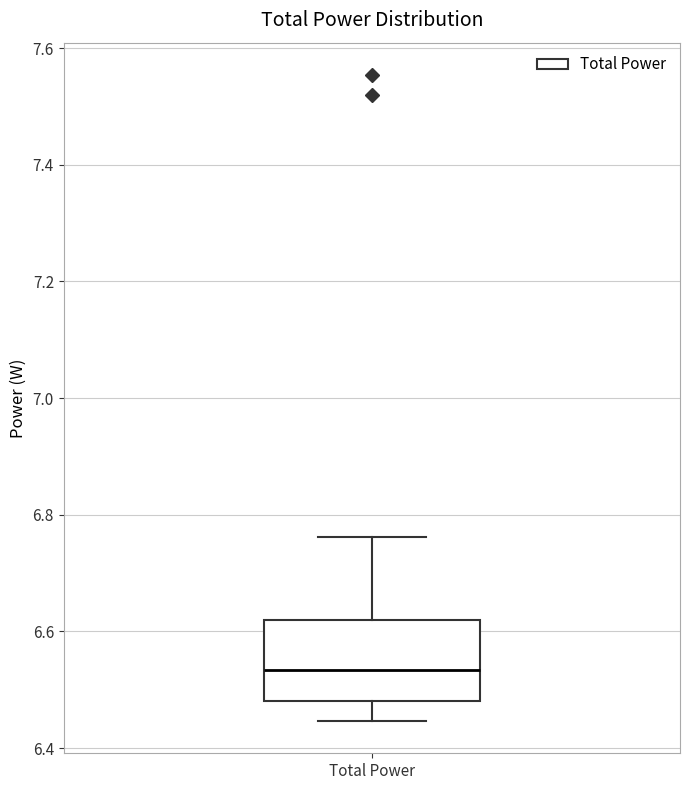

Transcribe this box plot: give where the median line is, the range the box spans, and where the two whiskers end, as read against the y-axis. The values are not printed on the chart, so give them approximately, as read against the axis.

median 6.54, box 6.48 to 6.62, whiskers 6.44 to 6.76